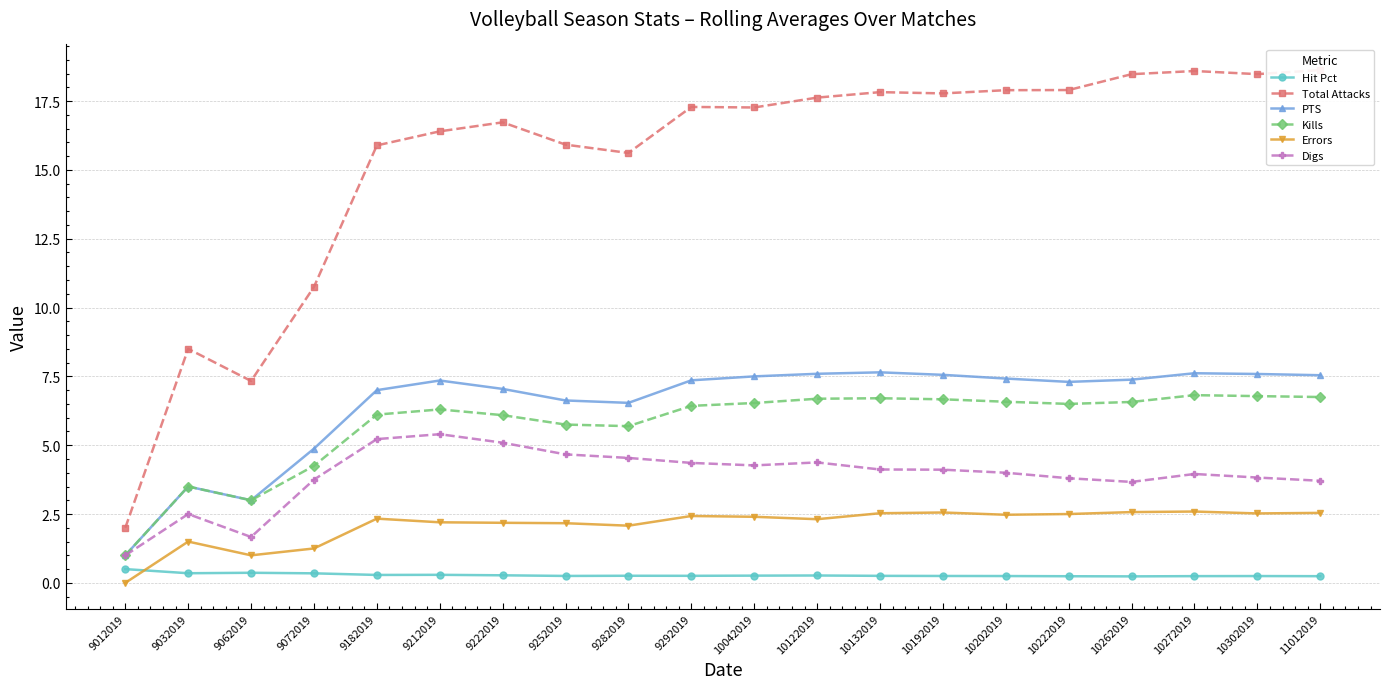

What value does the Kills series have at 10132019?

6.7